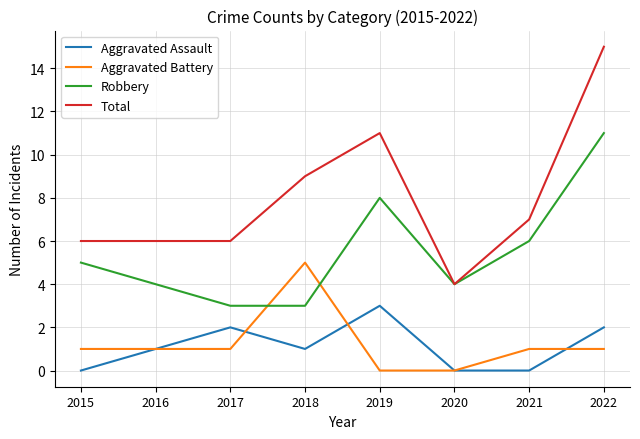

What value does the Robbery series have at 2016?

4